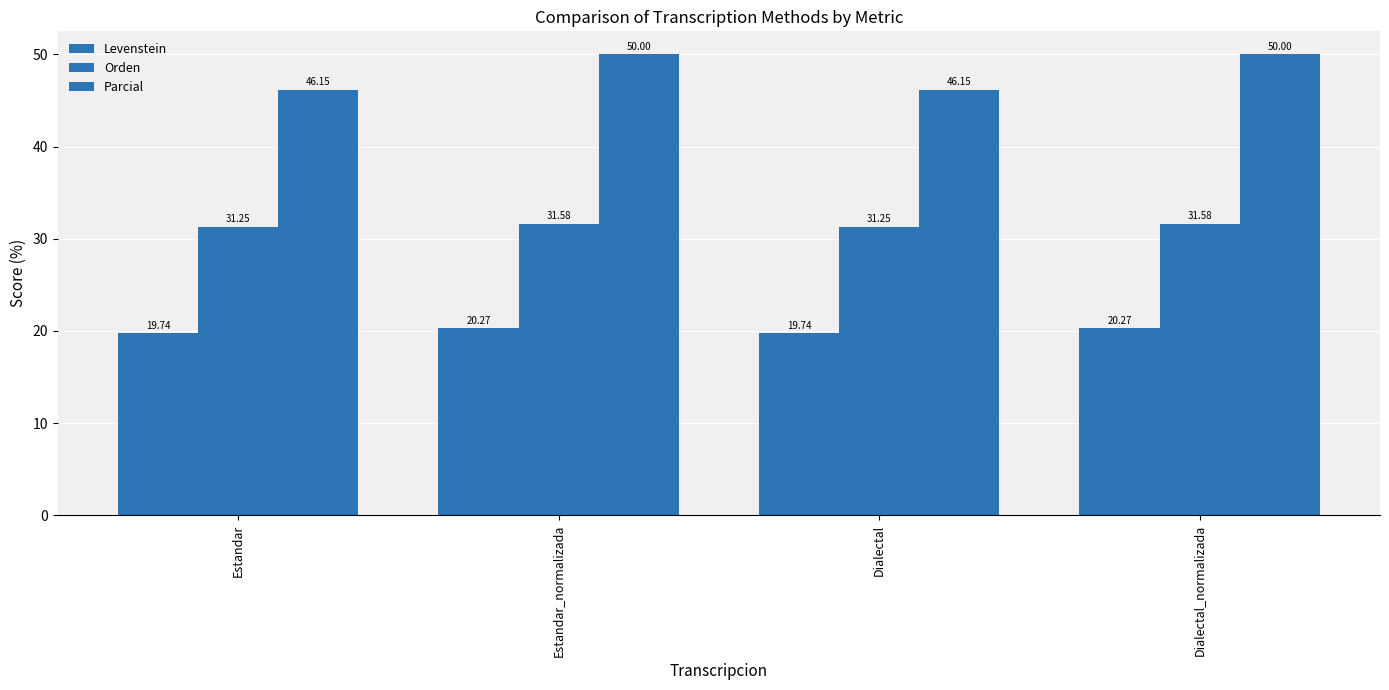

How many bars are there in each group?

3